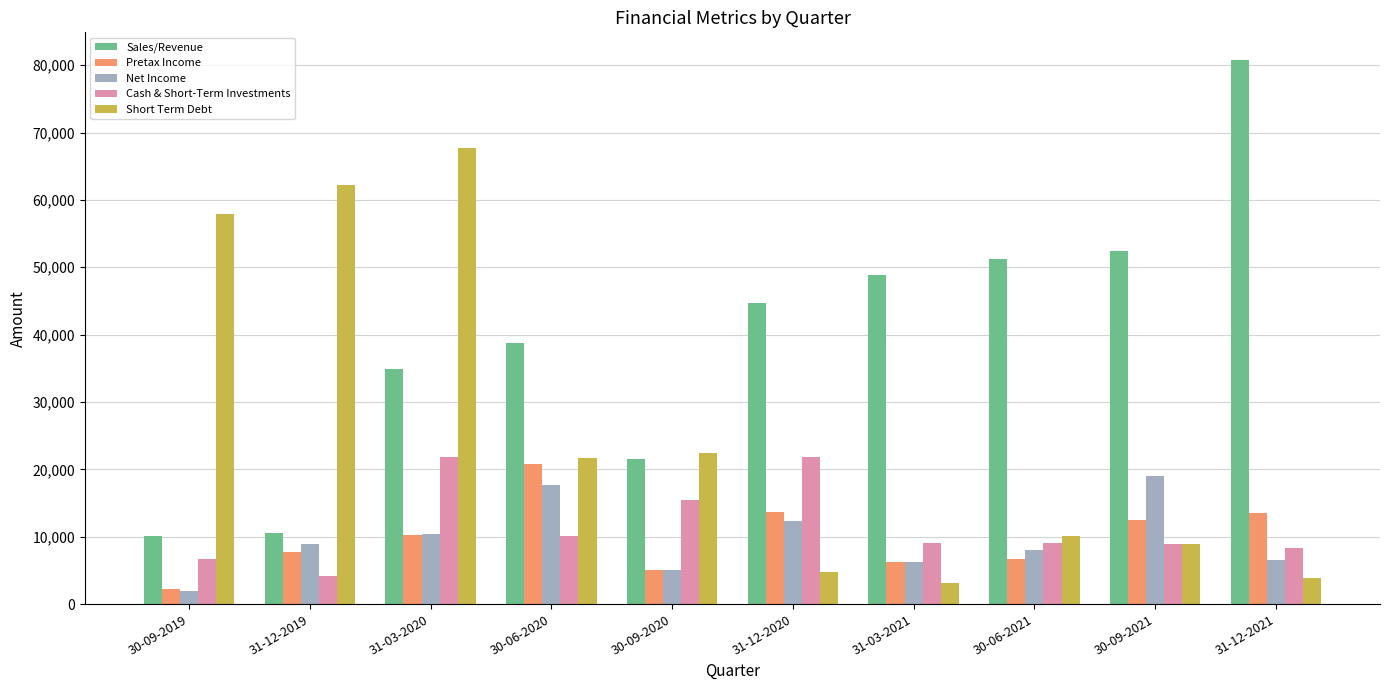

Which series has the largest total across all categories?

Sales/Revenue